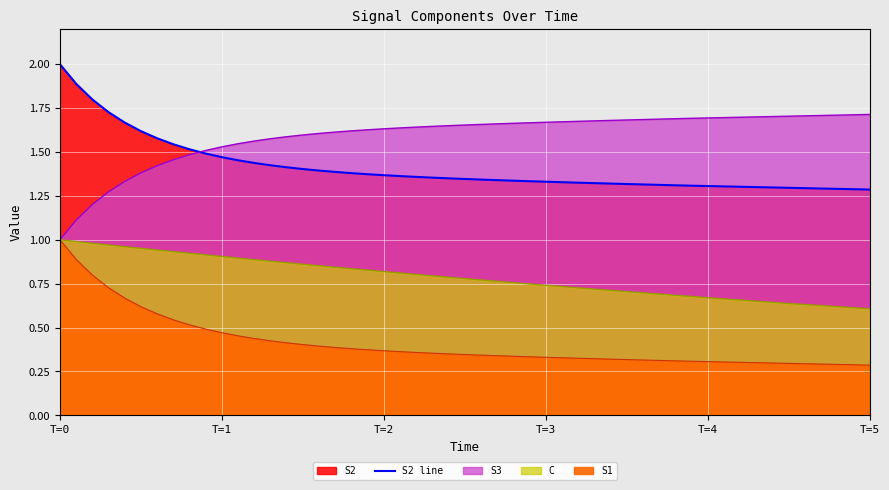

At how many categories does at least one series exceed 1?

11